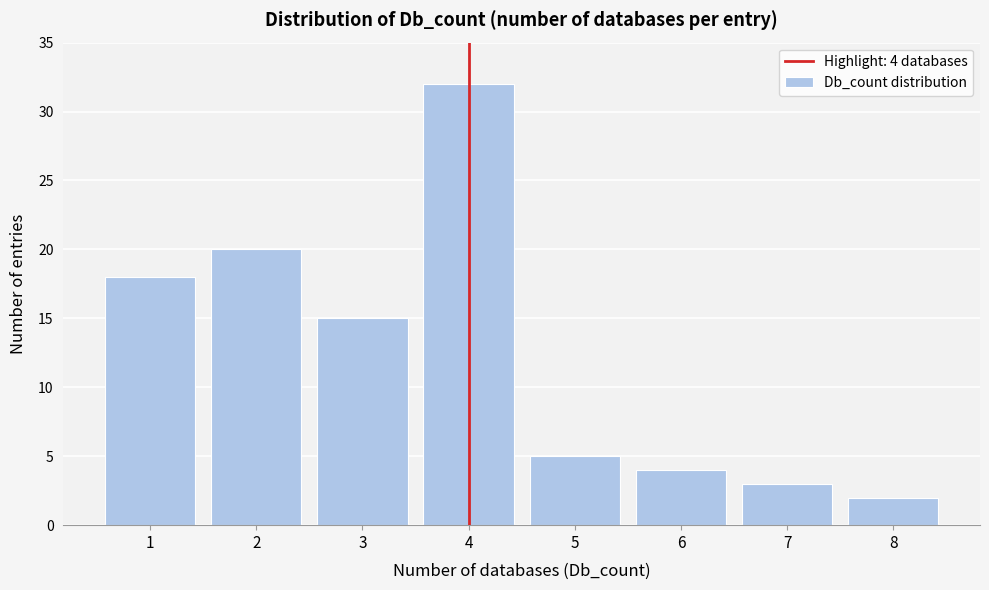

Reading left to right, what are all the values shown in this chart?

18	20	15	32	5	4	3	2